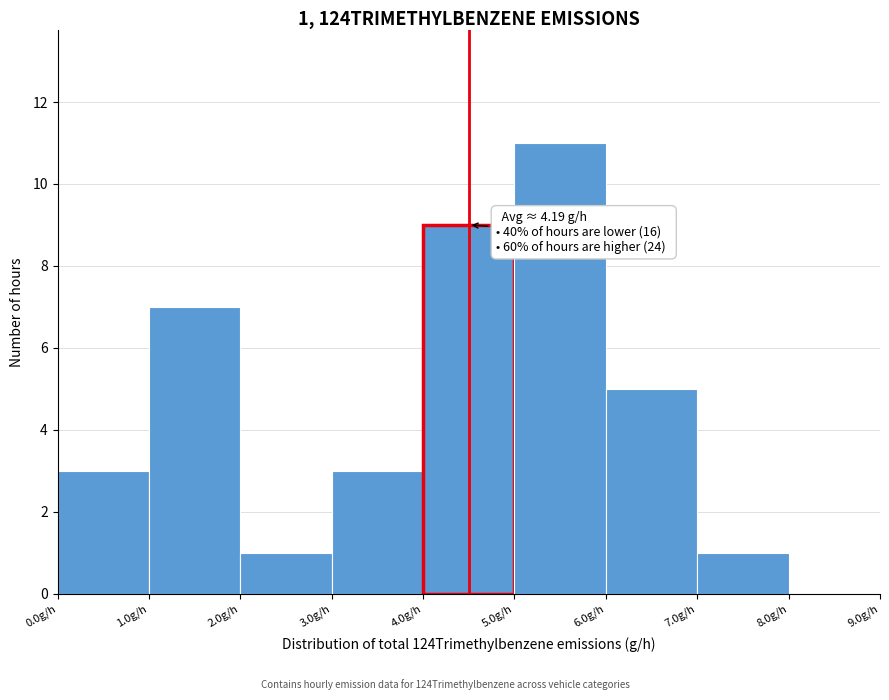

Which range on the x-axis has the tallest bar?

5 to 6